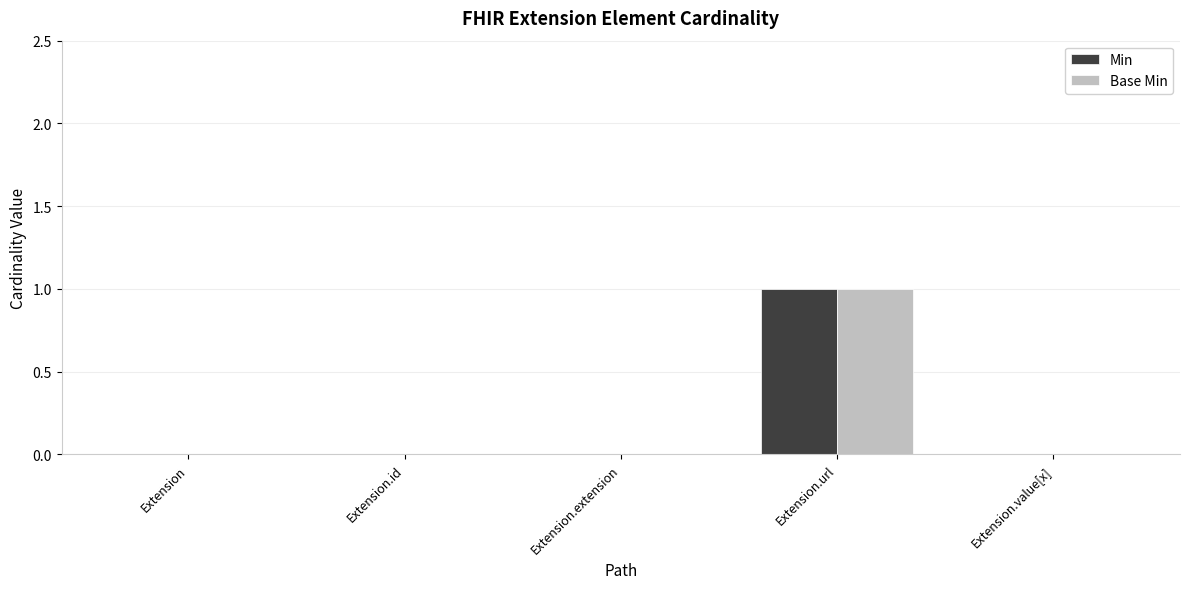

True or false: Base Min has a value of 1 at Extension.url.

True